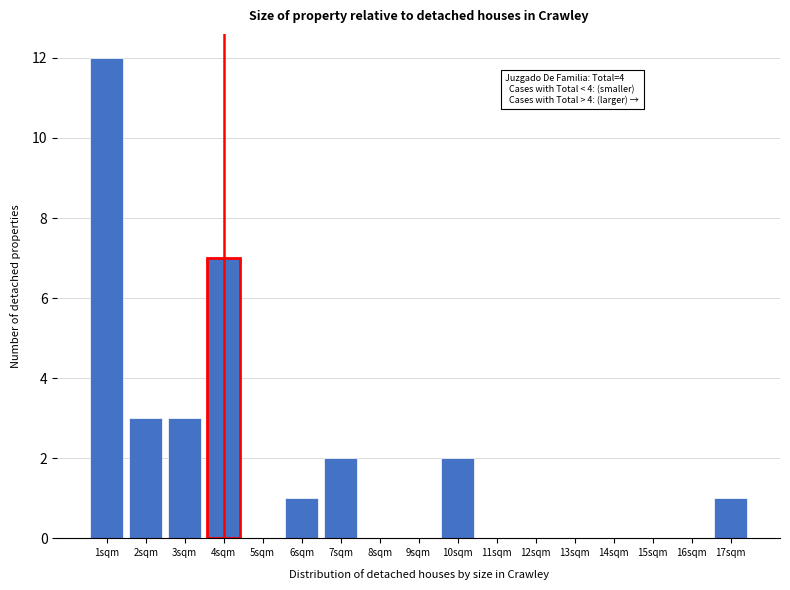

Reading right to left, transcribe all the data shown in this chart.

17sqm=1	16sqm=0	15sqm=0	14sqm=0	13sqm=0	12sqm=0	11sqm=0	10sqm=2	9sqm=0	8sqm=0	7sqm=2	6sqm=1	5sqm=0	4sqm=7	3sqm=3	2sqm=3	1sqm=12